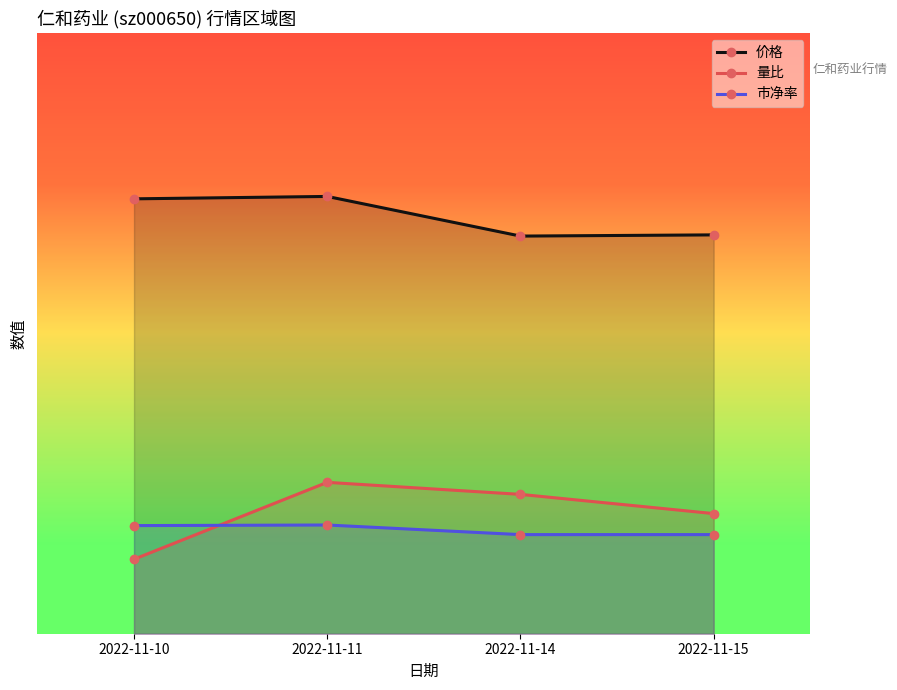

At how many categories does at least one series exceed 3?

4